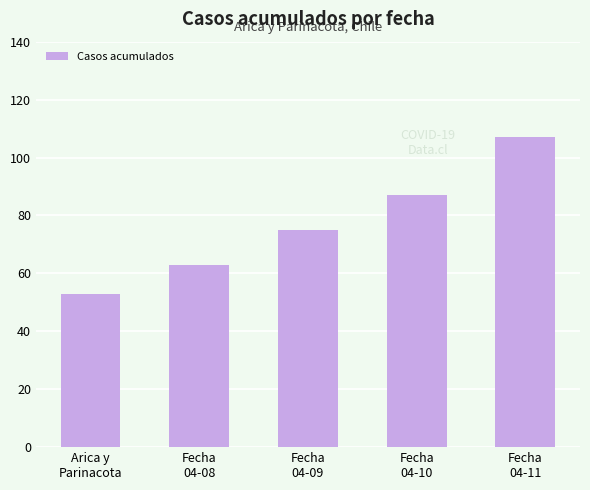

Count the number of categories in the chart.

5